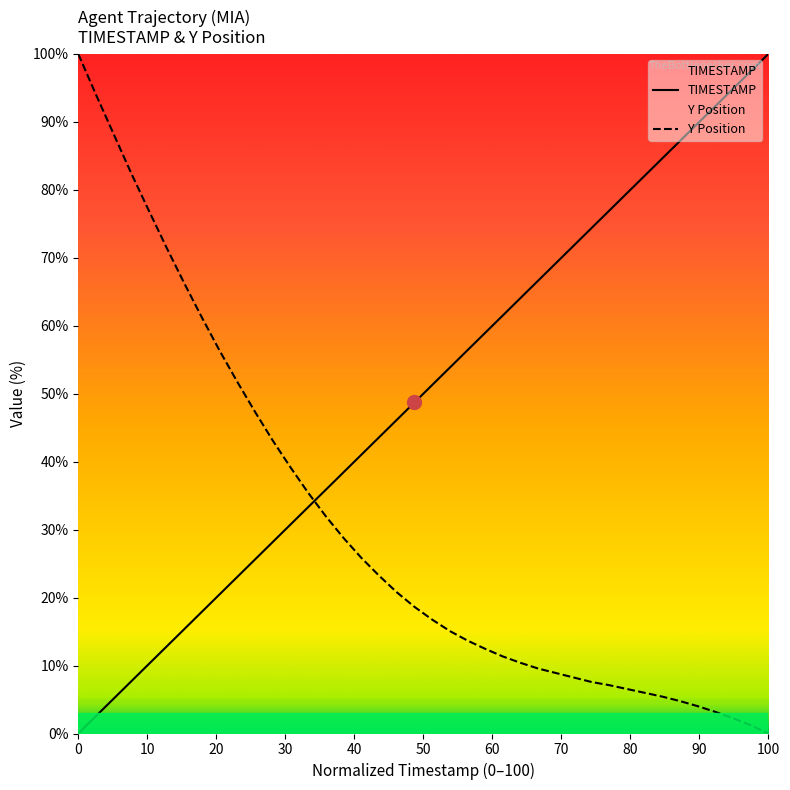

What is the difference between the maximum and minimum values in the Y Position series?

100.0